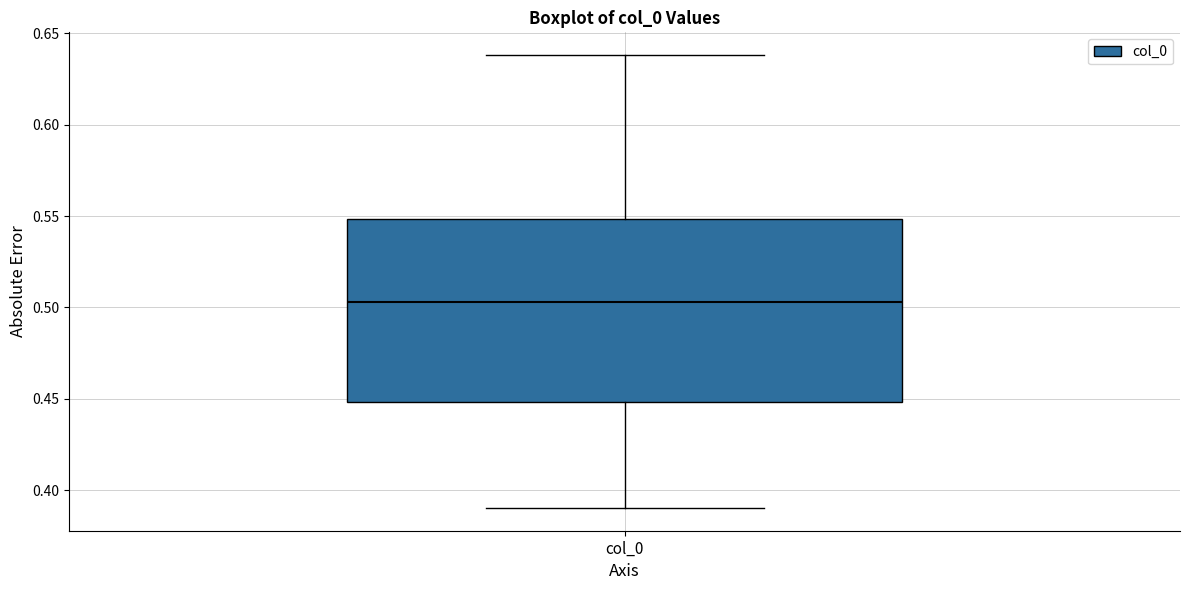

Read this box plot against the y-axis: the position of the median line, the range covered by the box, and the ends of both whiskers. The values are not printed on the chart, so give them approximately, as read against the axis.

median 0.505, box 0.450 to 0.550, whiskers 0.390 to 0.640